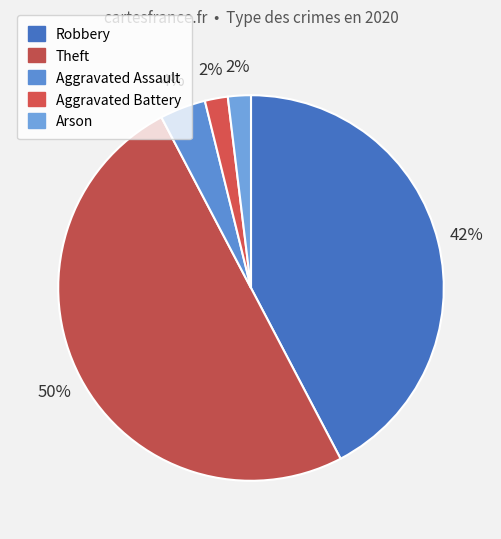

How many segments does this pie chart have?

5